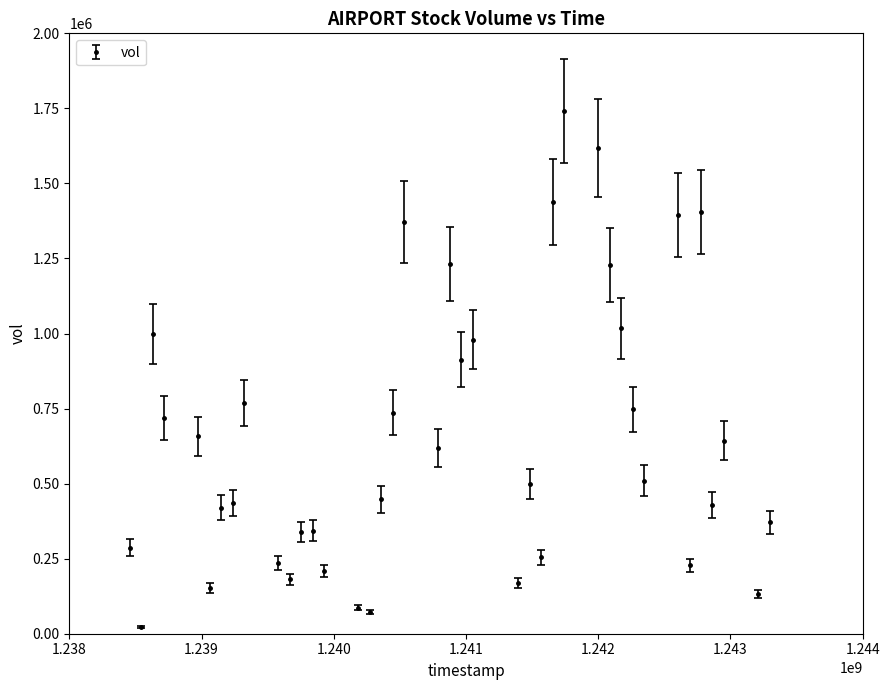

What is the value of the 6th point from the left?

152323